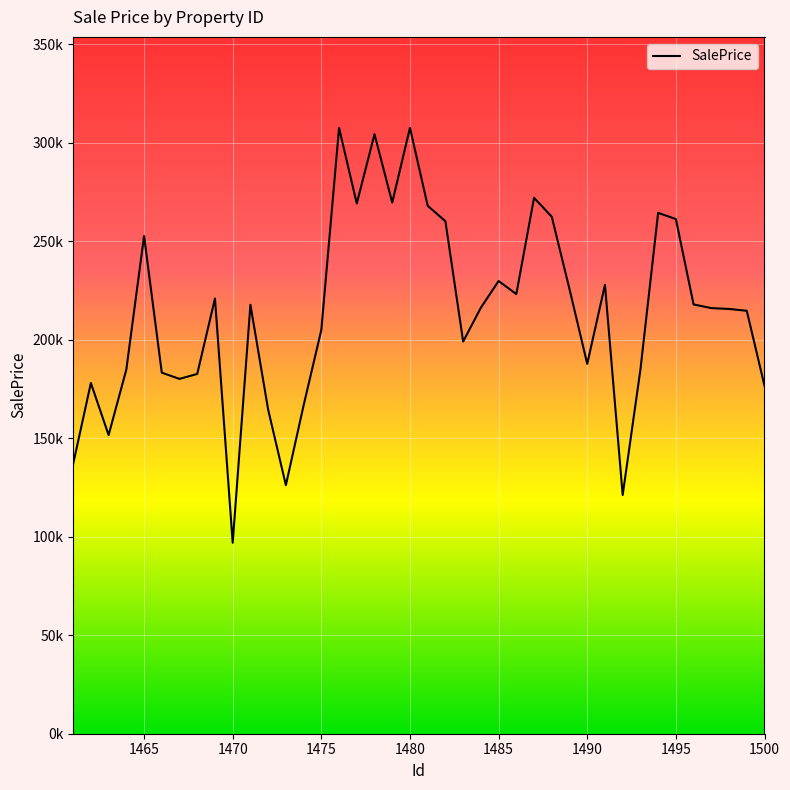

Does the chart display data point markers on the line(s)?

No